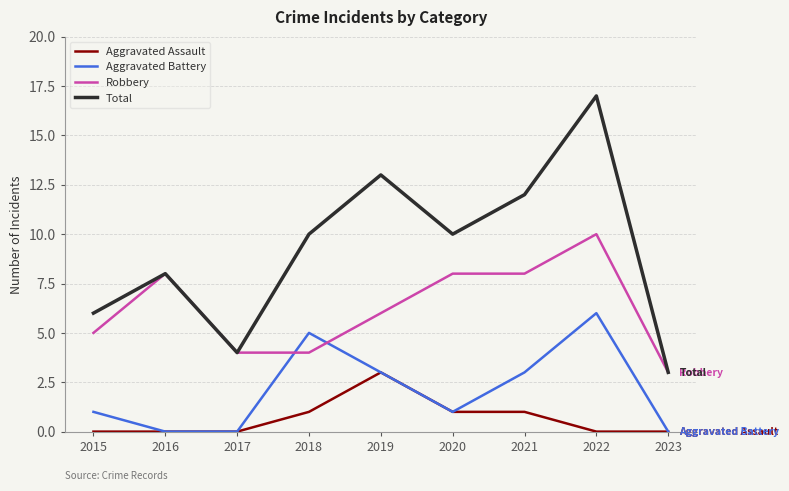

What is the difference between the second highest and minimum values in the Robbery series?

5